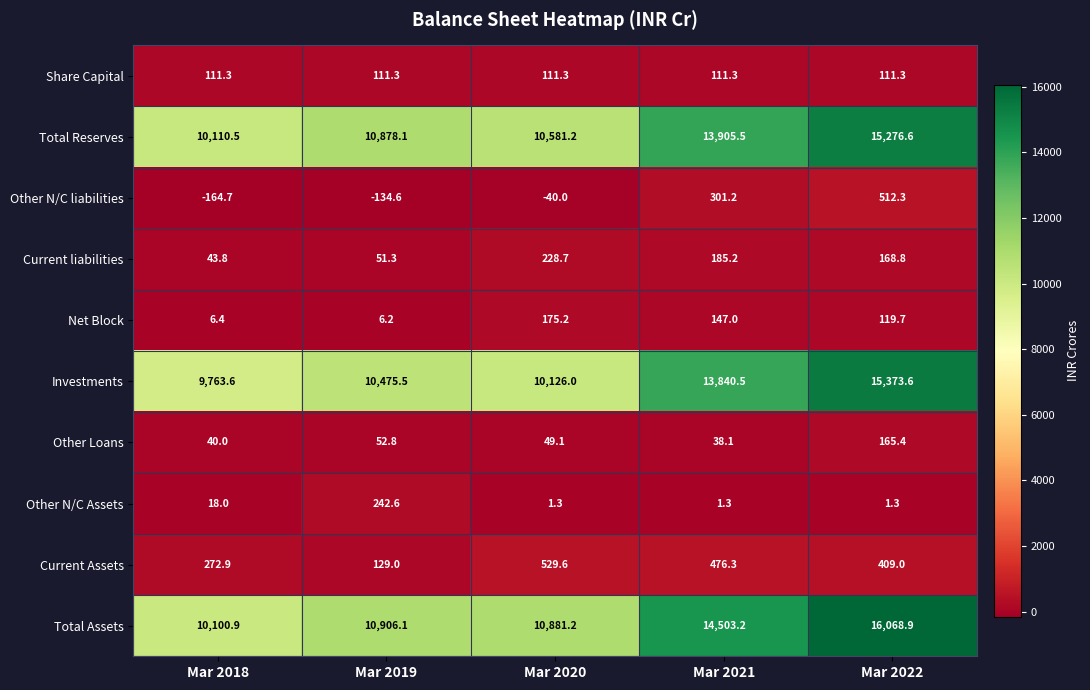

What is the difference between the Current Assets values at Mar 2020 and Mar 2022?

120.6